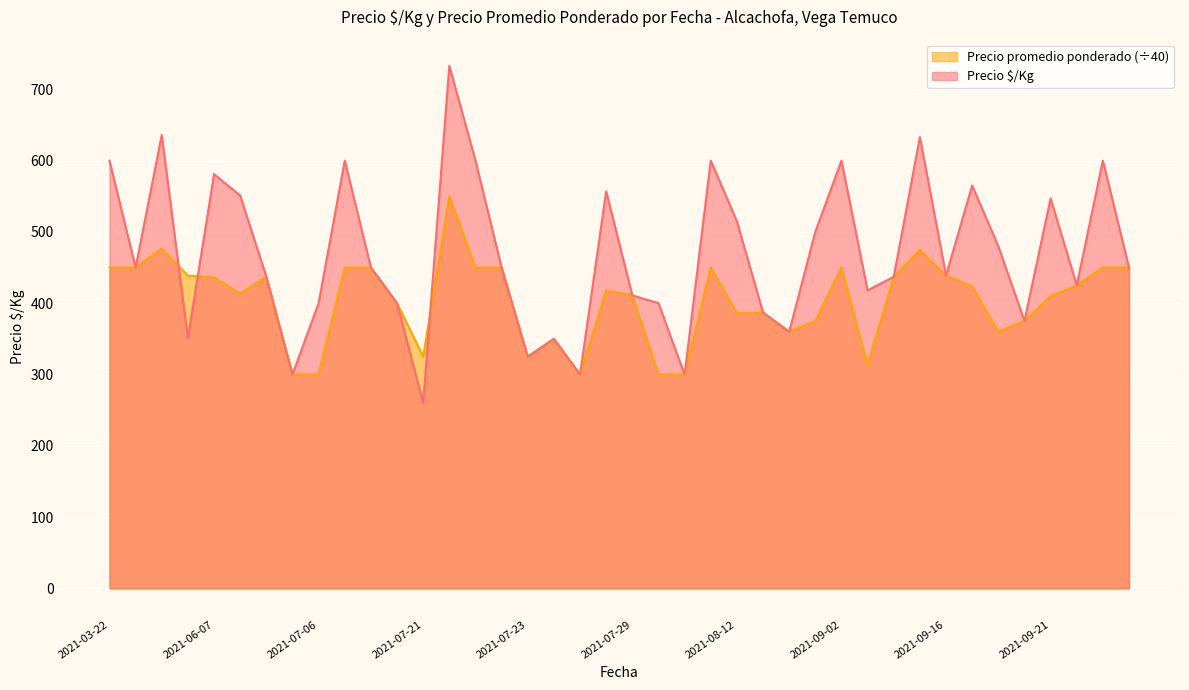

Which has a higher value, 2021-05-25 or 2021-09-23?

2021-05-25